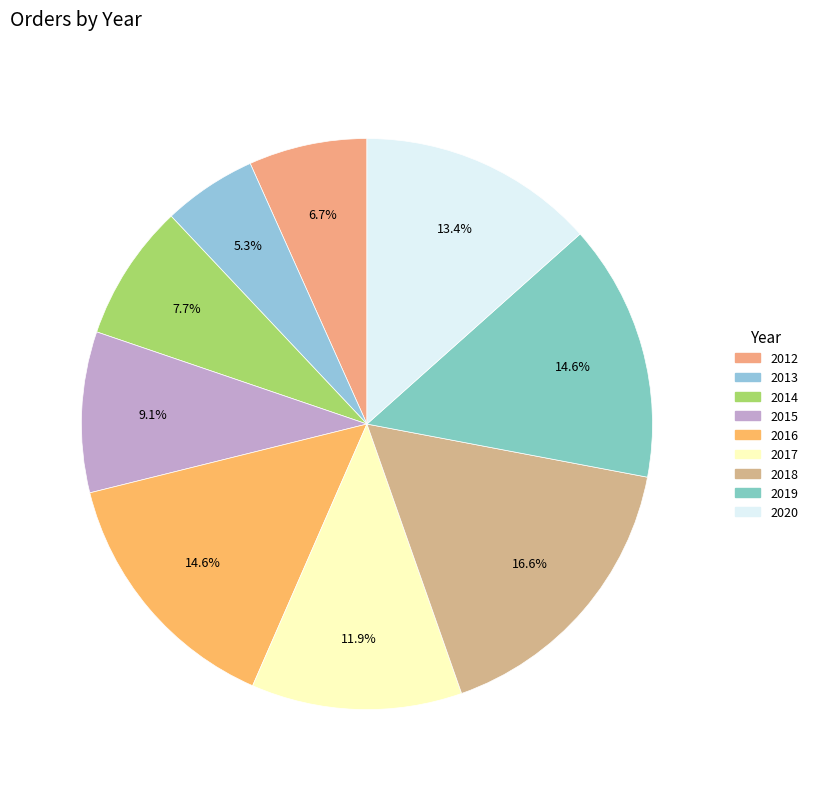

Which category has the smallest portion of the pie?

2013